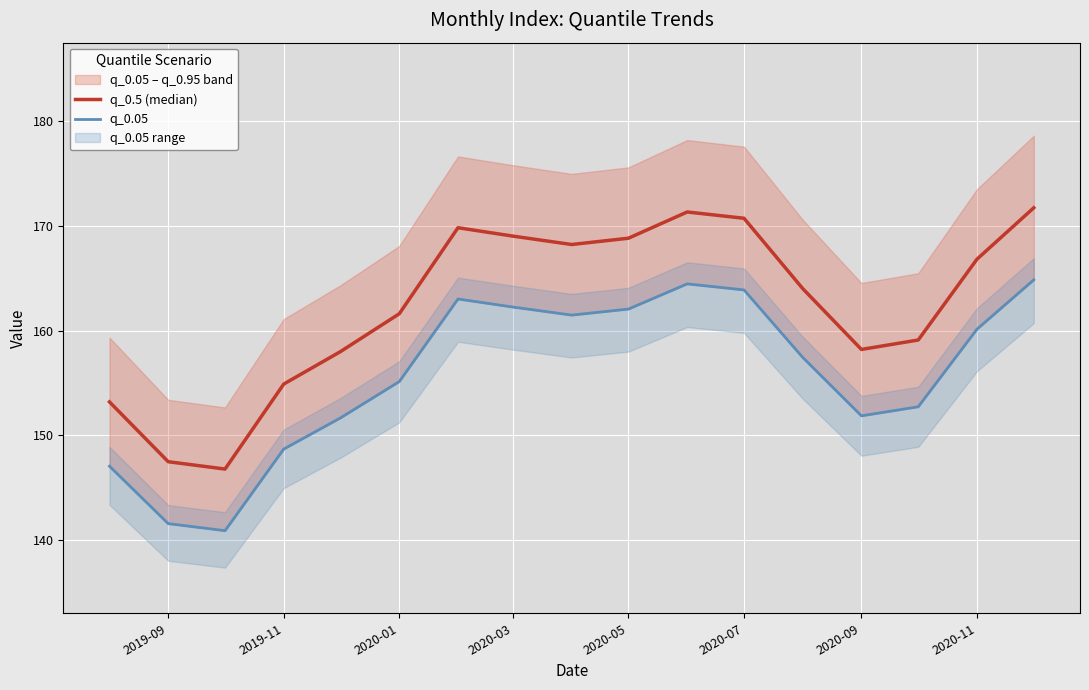

Does the chart display data point markers on the line(s)?

No